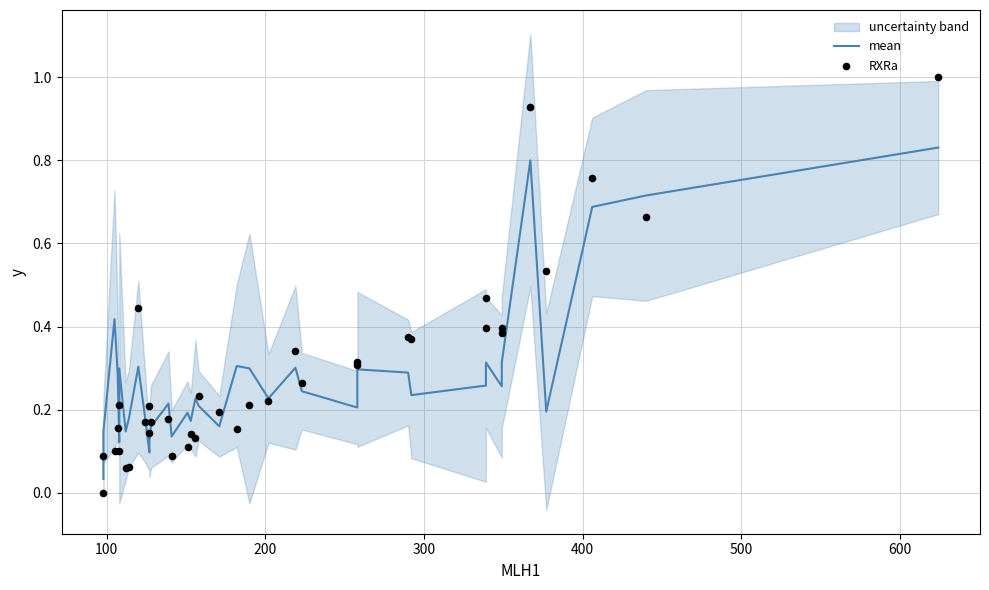

Is the value of mean at 21 greater than the value of RXRa at 34?

No